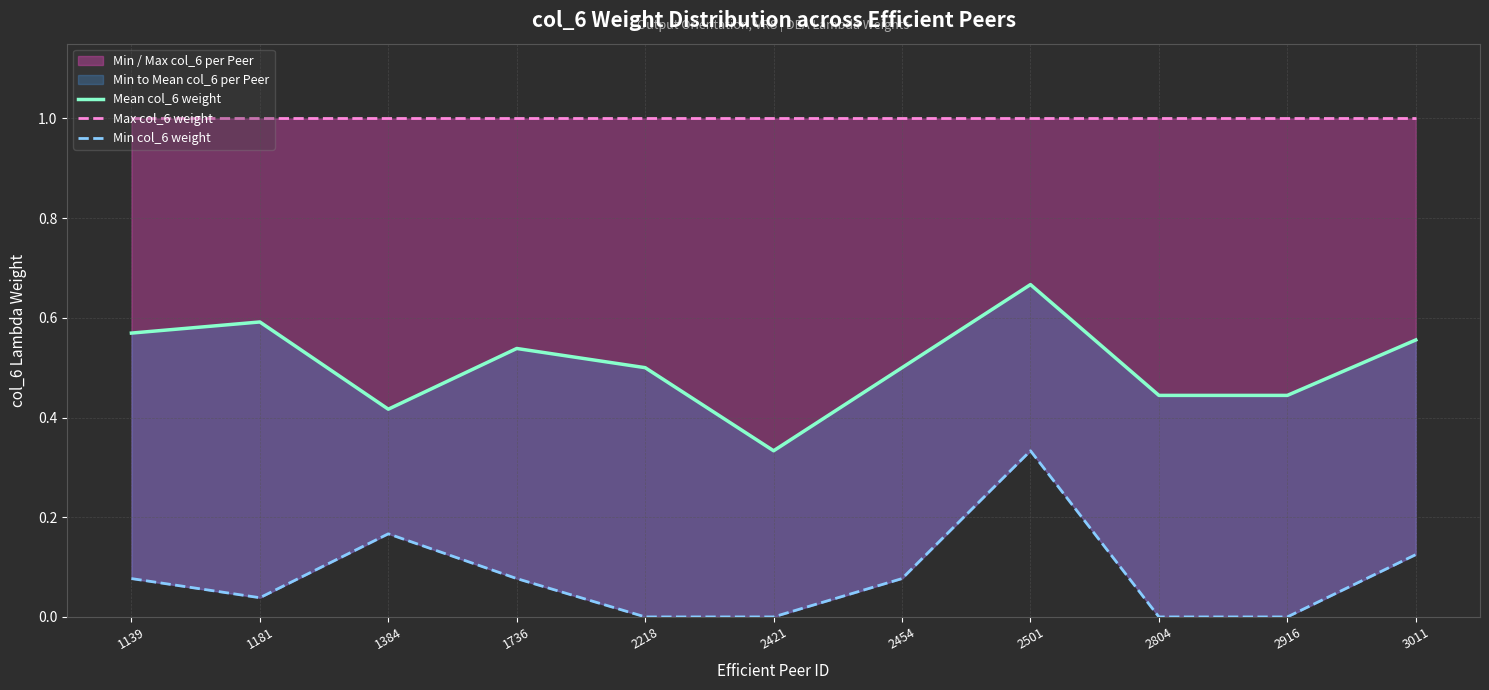

True or false: Max col_6 weight has a value of 0.3 at 2501.

False